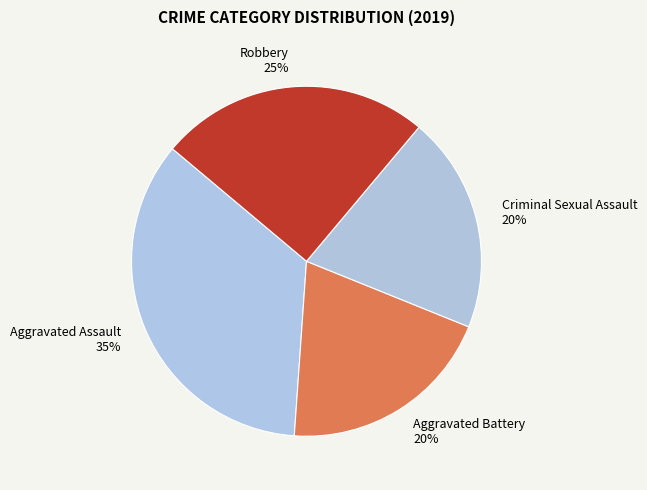

Which slice is the largest?

Aggravated Assault